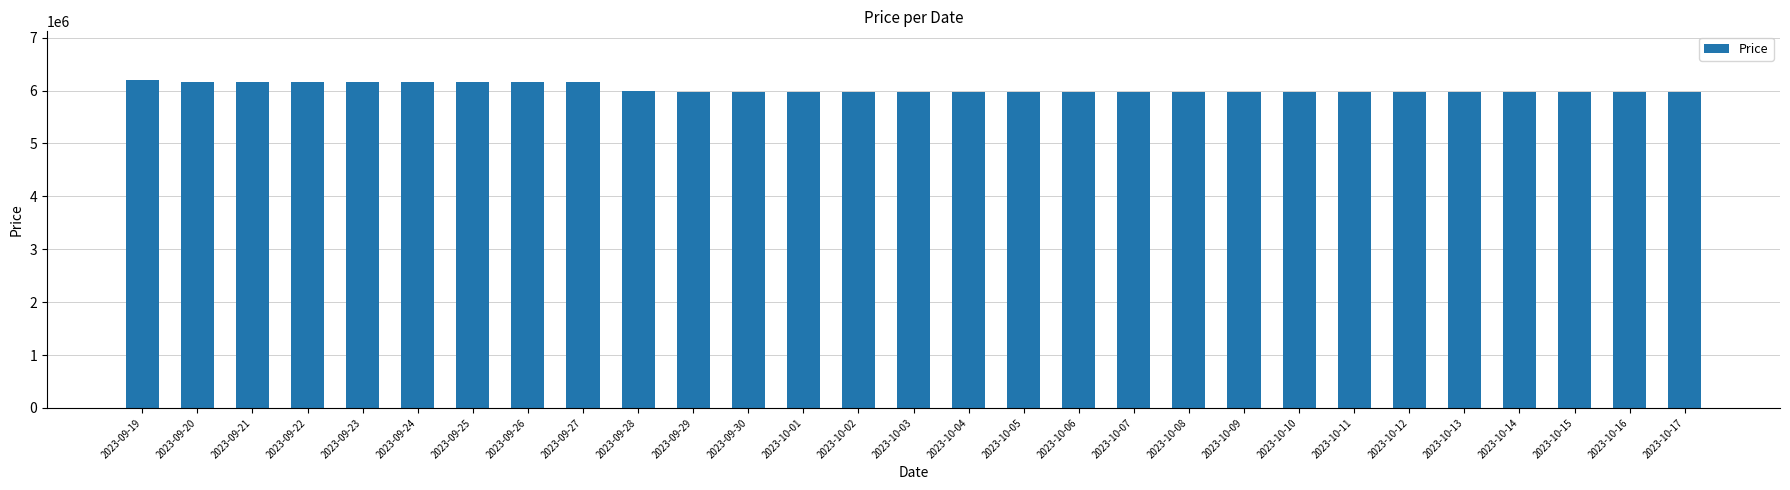

Does the chart contain stacked bars?

No